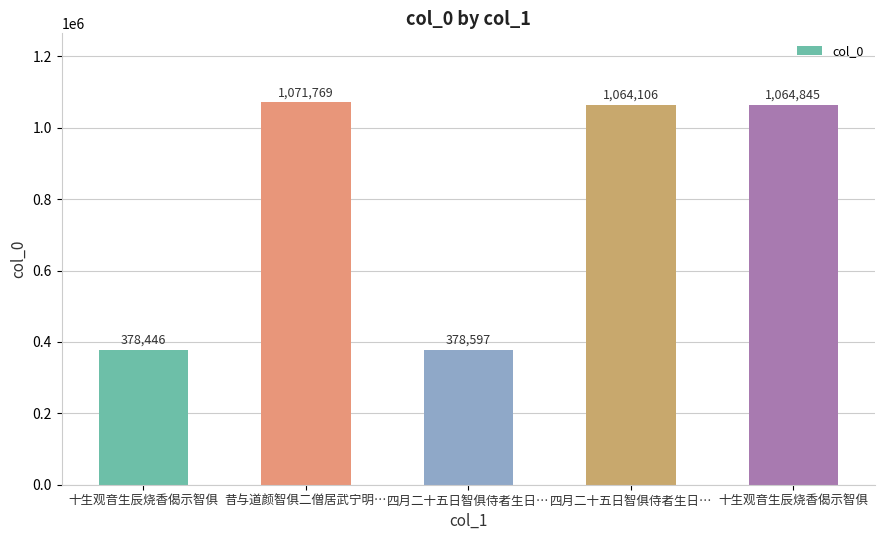

Count the number of categories in the chart.

5